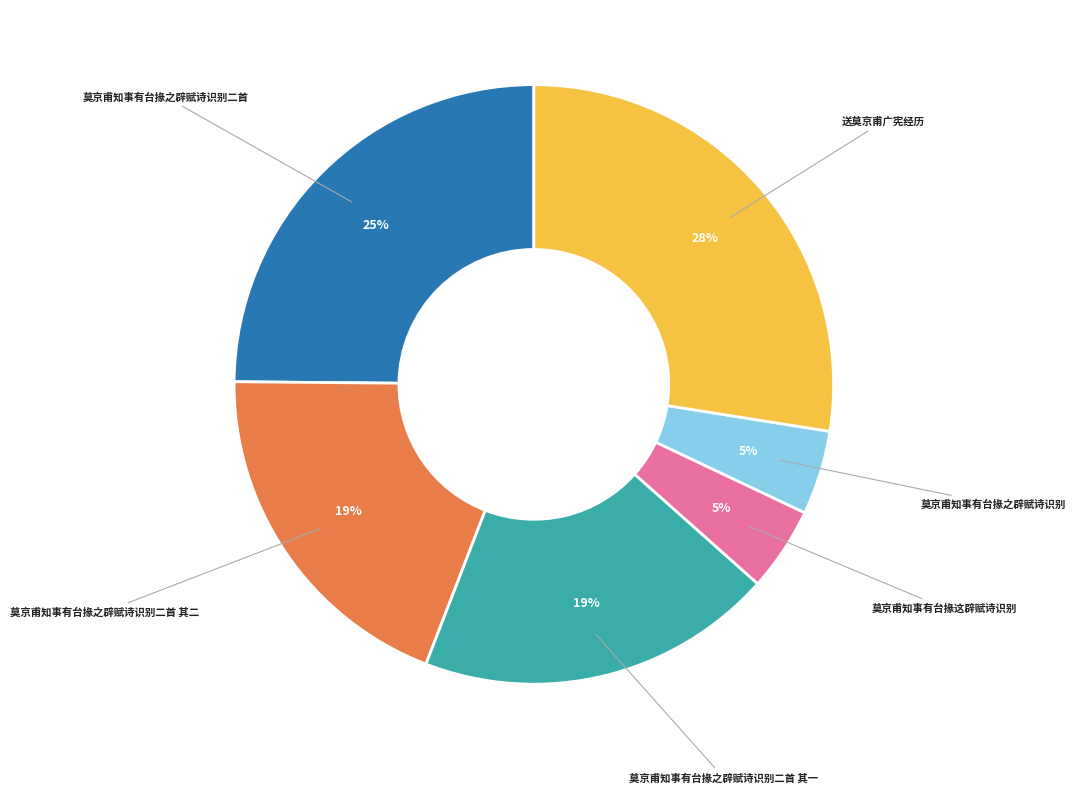

Is 莫京甫知事有台掾这辟赋诗识别 the majority of the pie?

No